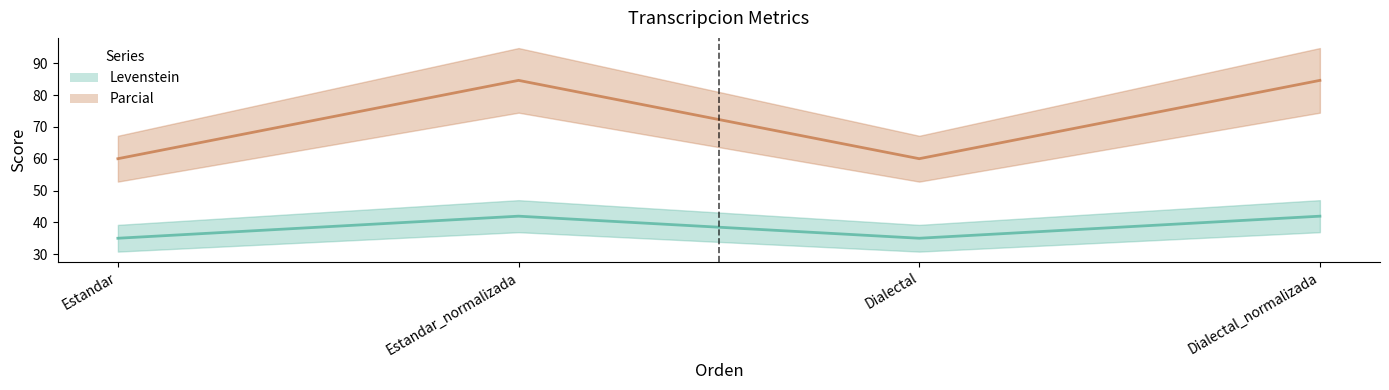

Is the value of Levenstein at Dialectal greater than the value of Parcial at Dialectal_normalizada?

No